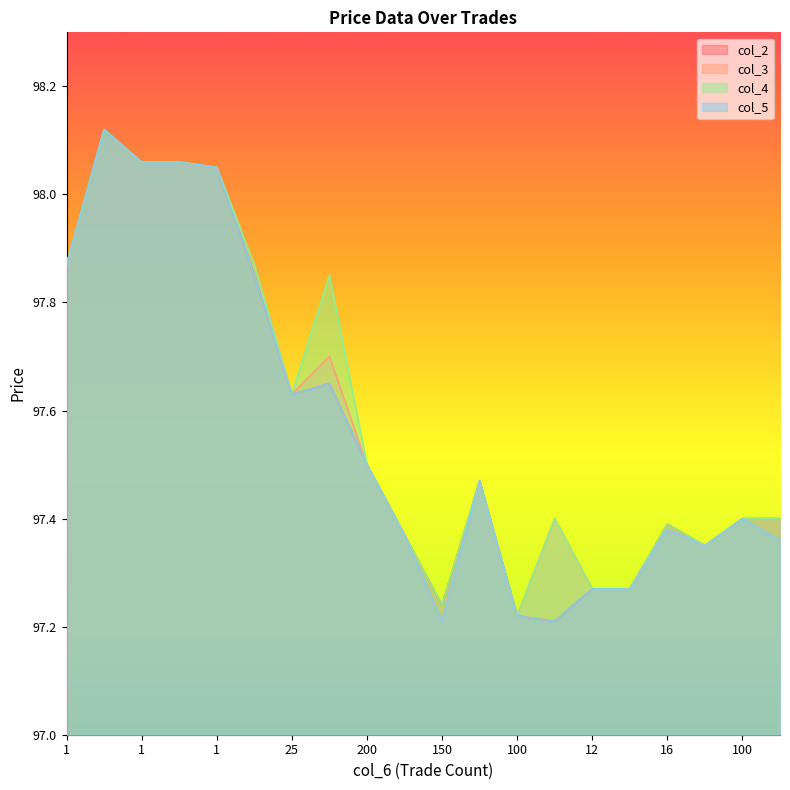

Where is col_4 nearest to the value 97?

100